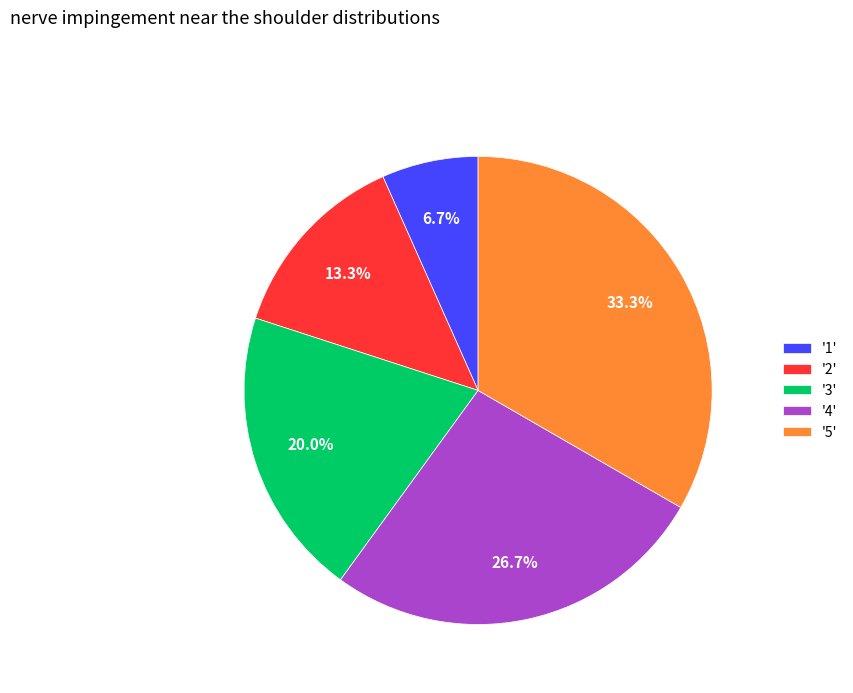

To the nearest percent, what is the difference between the largest and smallest slice percentages?

27%